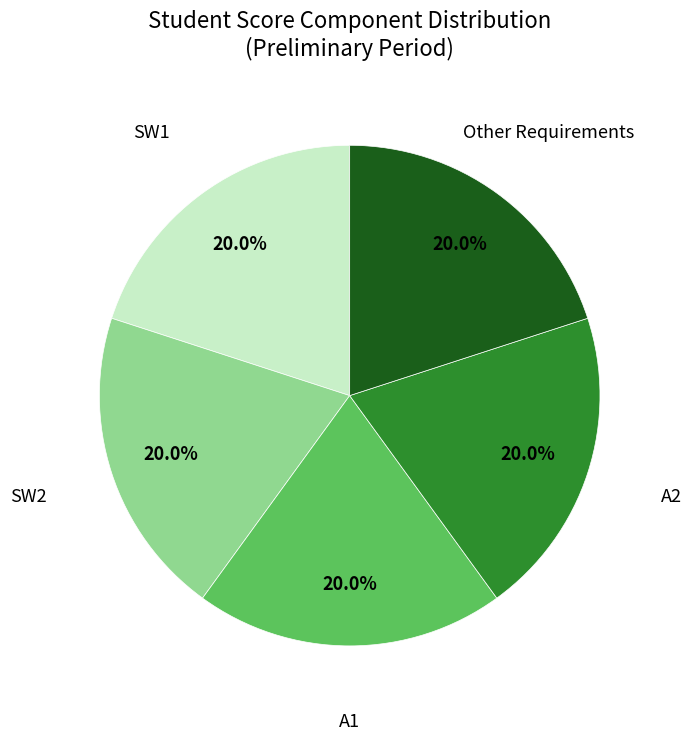

Combined, what portion of the pie is SW1 and A2?

40.0%